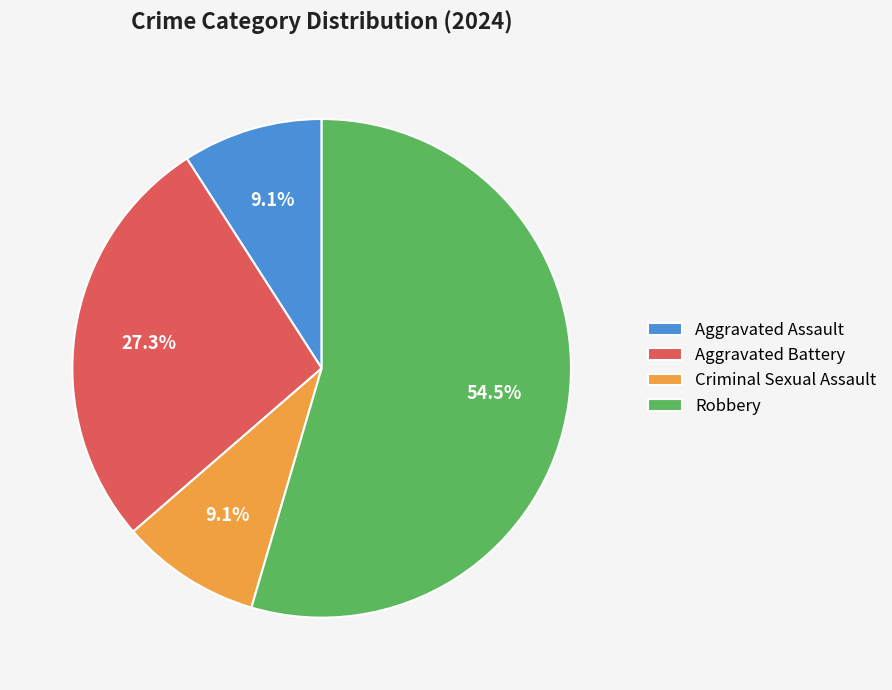

How many segments does this pie chart have?

4